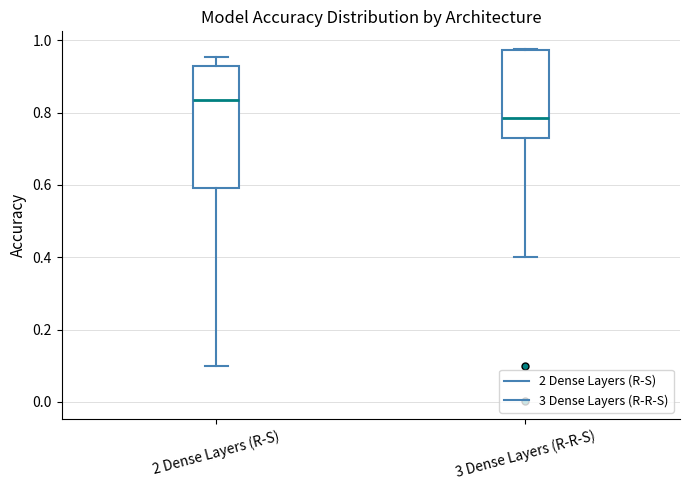

Reading left to right, transcribe this box plot: for each box, give where its median line is, the range the box spans, and where its two whiskers end, as read against the y-axis. The values are not printed on the chart, so give them approximately, as read against the axis.

2 Dense Layers (R-S): median 0.84, box 0.60 to 0.92, whiskers 0.10 to 0.96
3 Dense Layers (R-R-S): median 0.78, box 0.72 to 0.98, whiskers 0.40 to 0.98